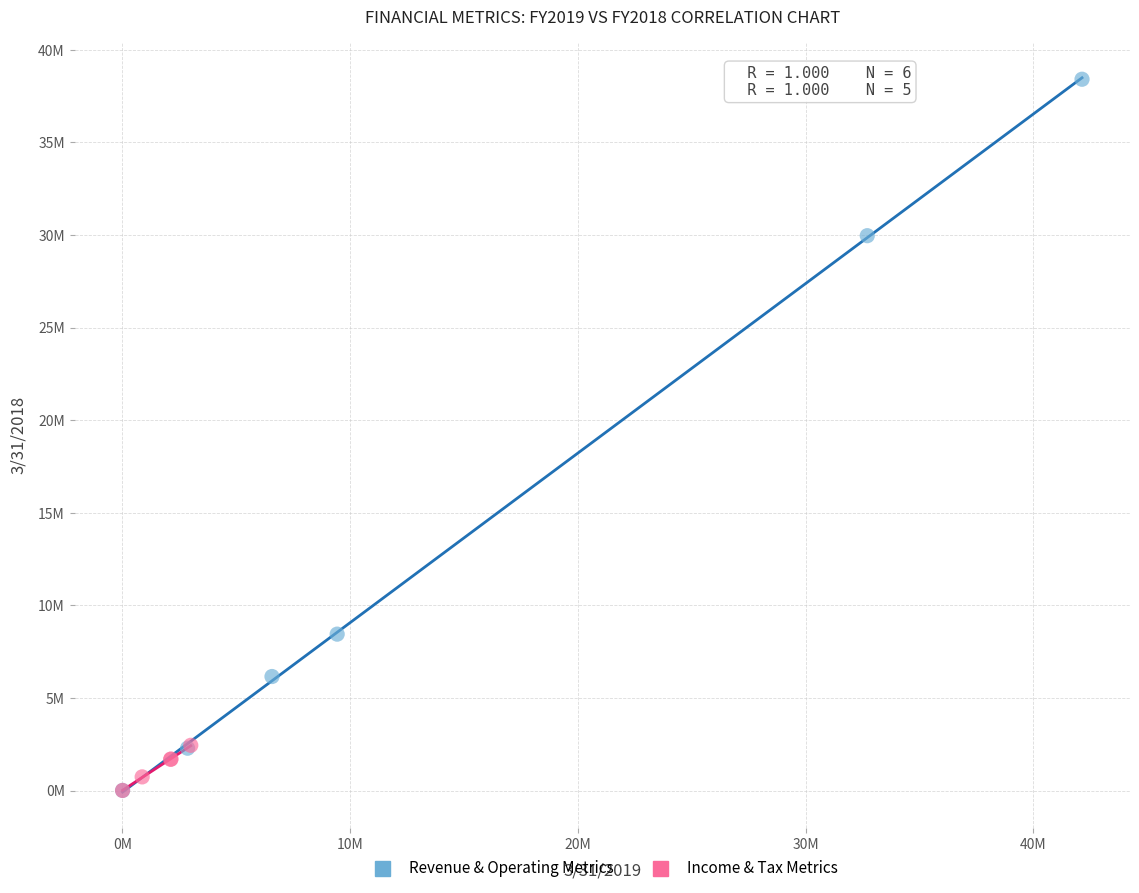

What are all the series names shown in the legend?

Revenue & Operating Metrics, Income & Tax Metrics